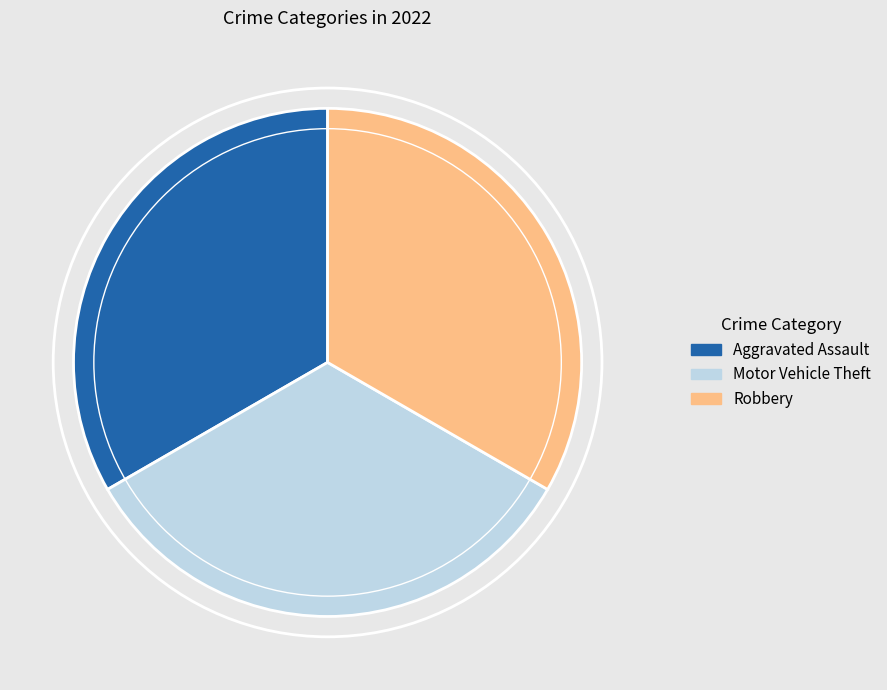

How many slices are in this pie chart?

3